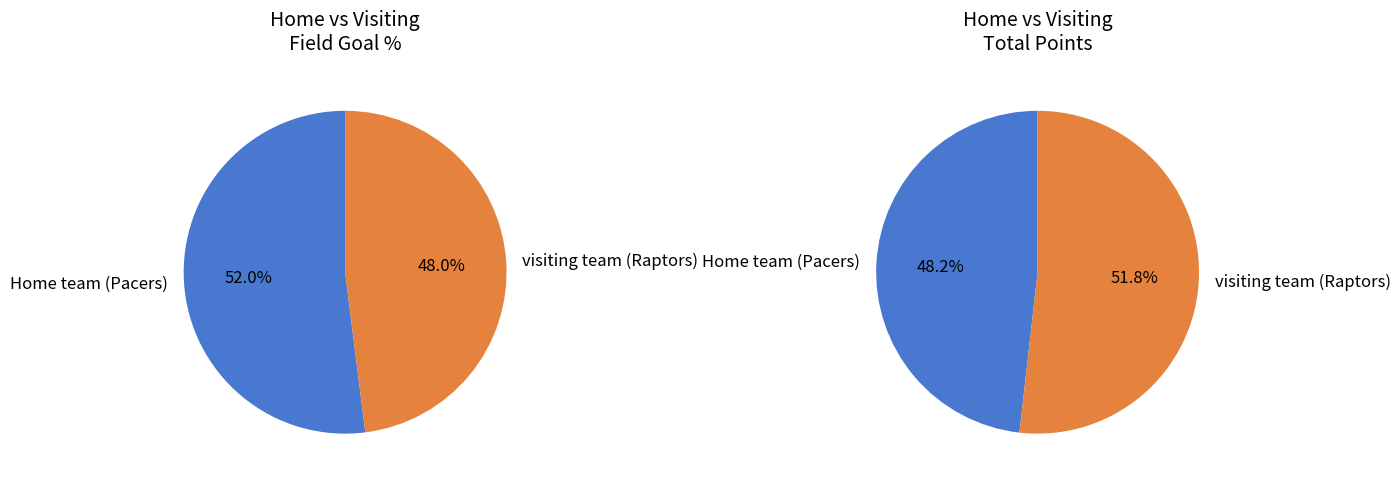

To the nearest percent, what is the difference between the largest and smallest slice percentages?

4%